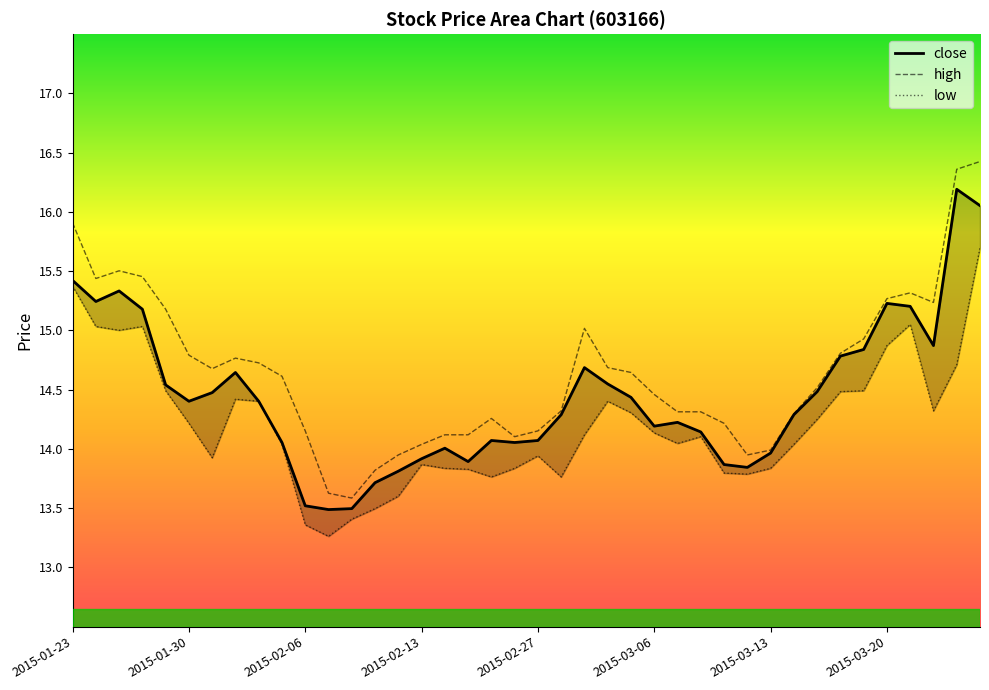

Which category has the highest value in the high series?

39